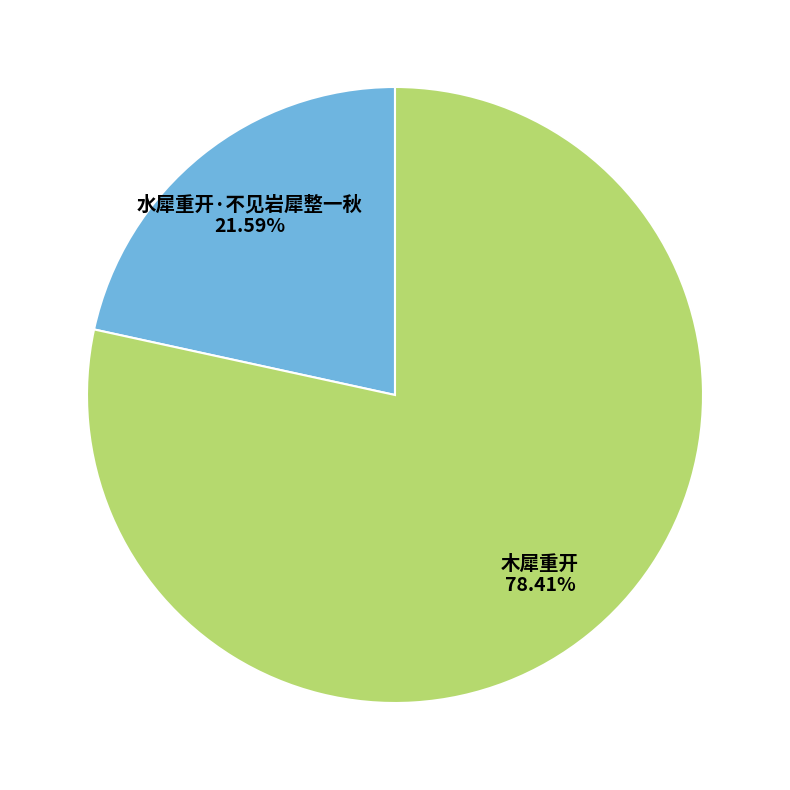

True or false: 木犀重开 accounts for 78% of the total.

True